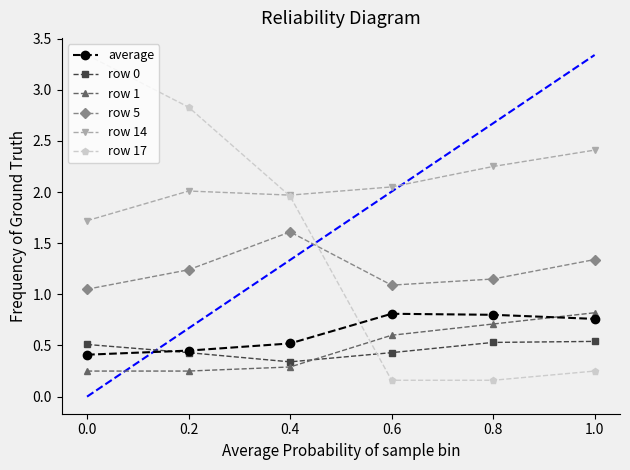

What position from the right is 0.0?

6